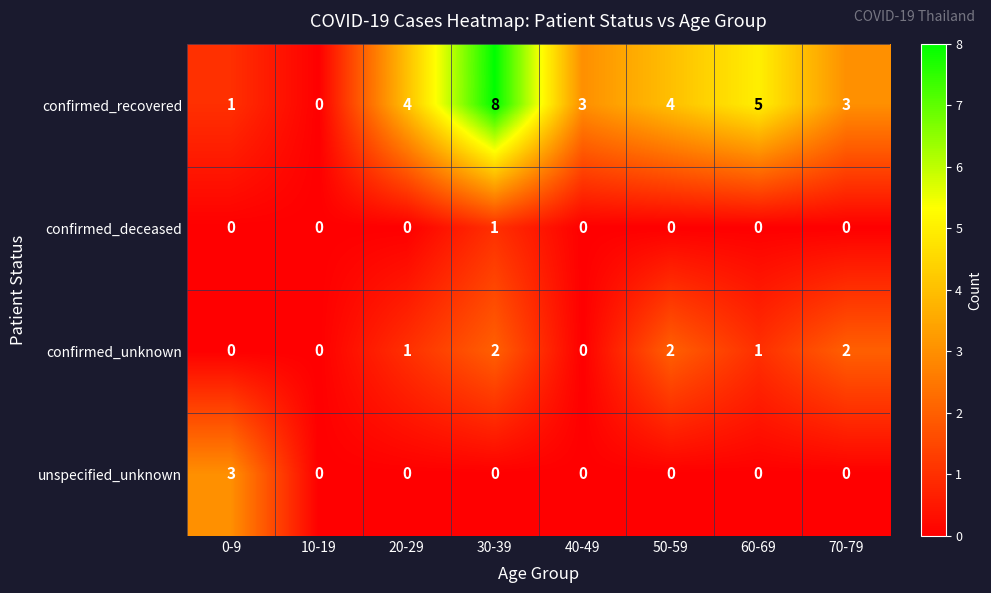

How many series are shown in this chart?

4